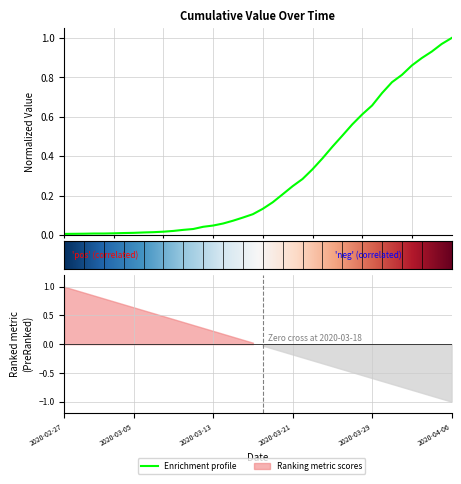

What is the label of the 39th point from the left?

2020-04-05